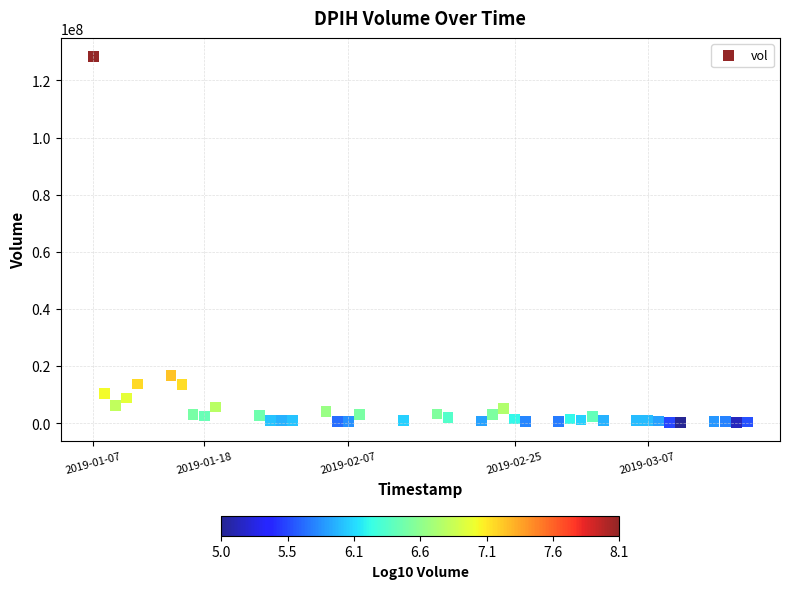

What is the range of X values (max minus min)?

5097600